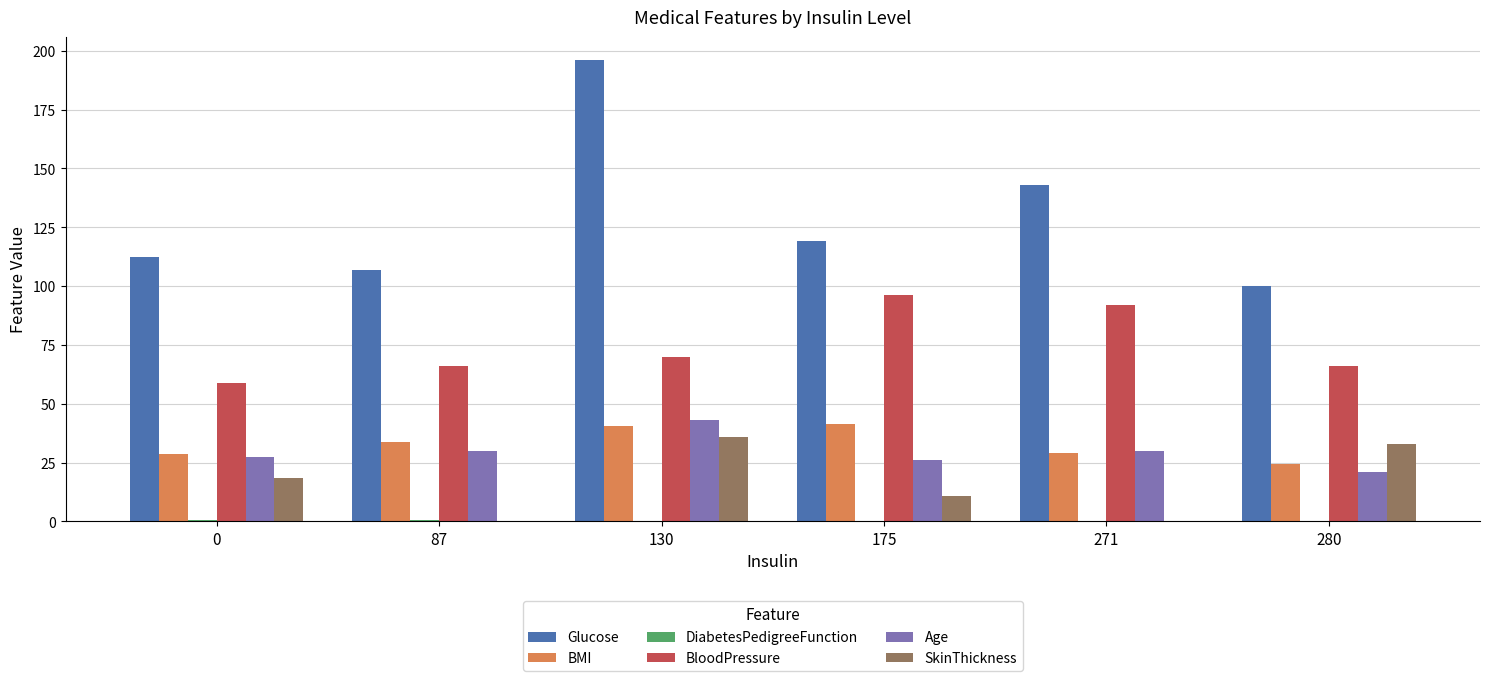

Which label corresponds to the largest value in the chart?

130